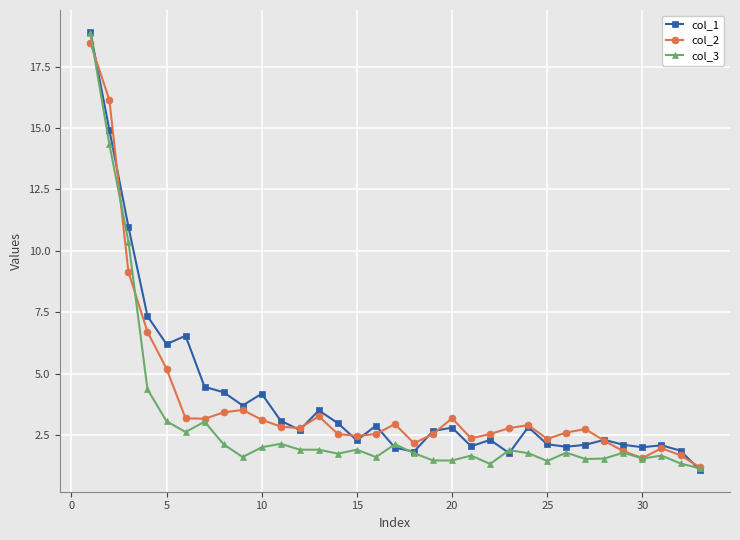

True or false: col_1 has more than 1 interior local peaks.

True